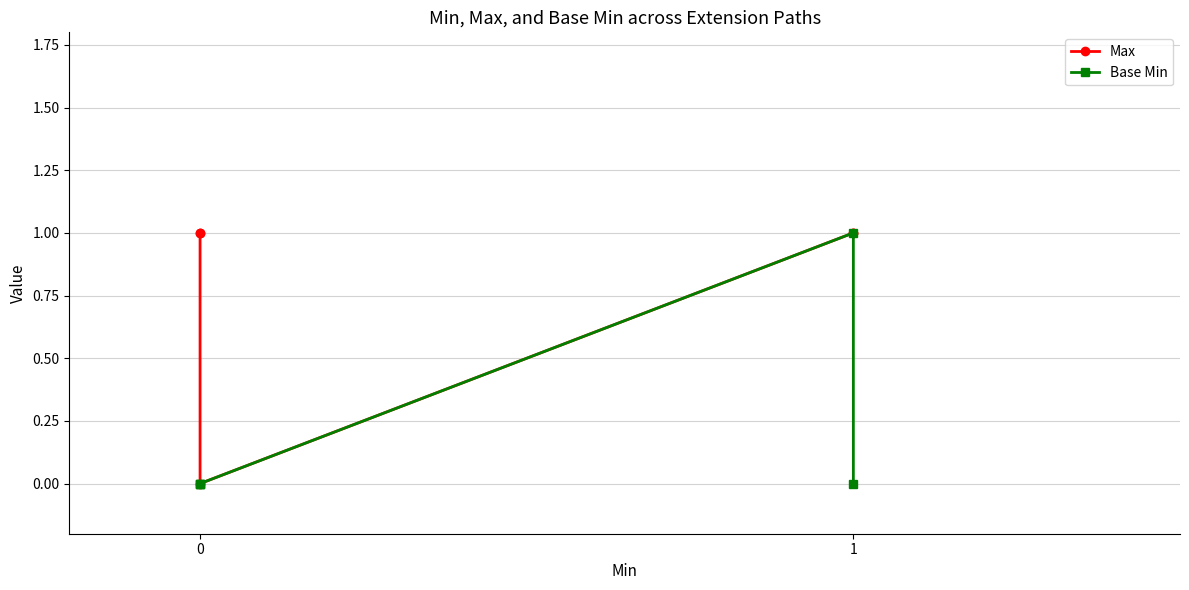

In Base Min, how many points are higher than both neighbors (excluding endpoints)?

1